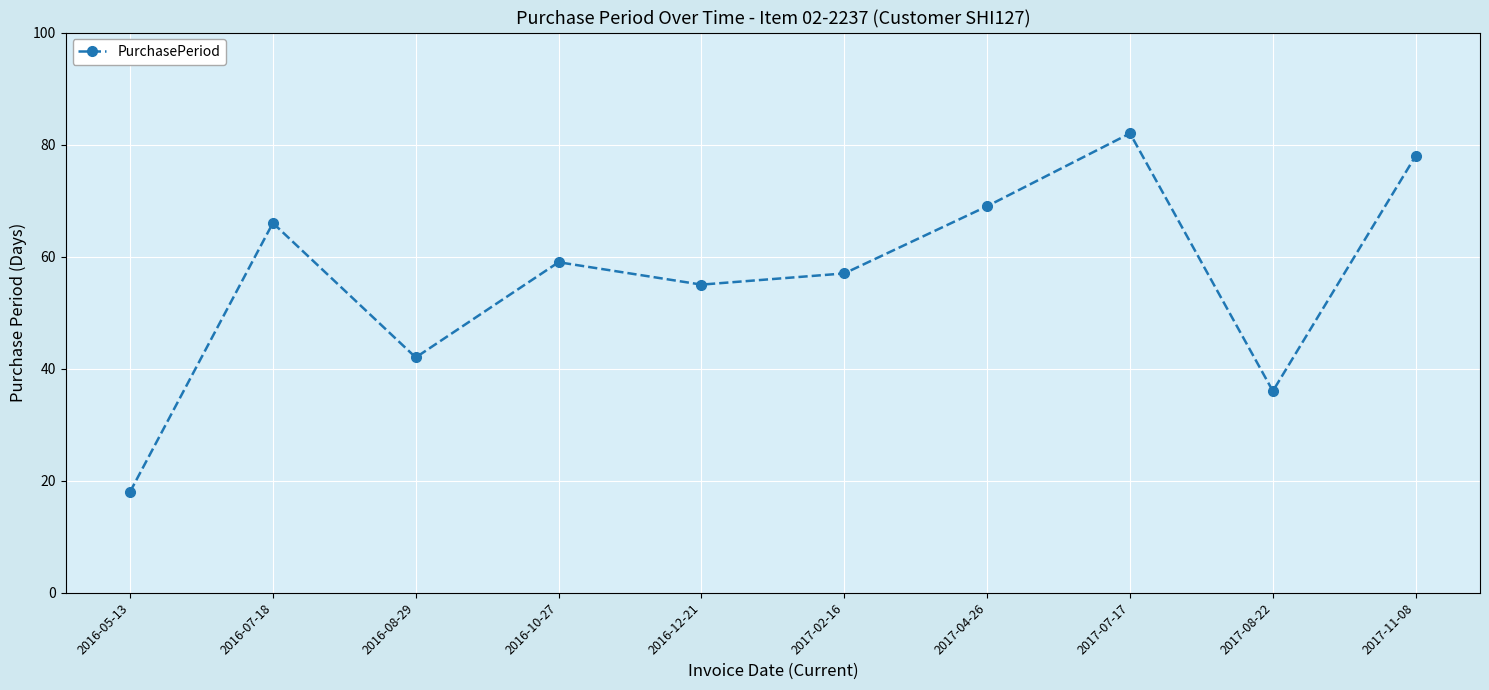

Reading left to right, transcribe all the data shown in this chart.

18	66	42	59	55	57	69	82	36	78